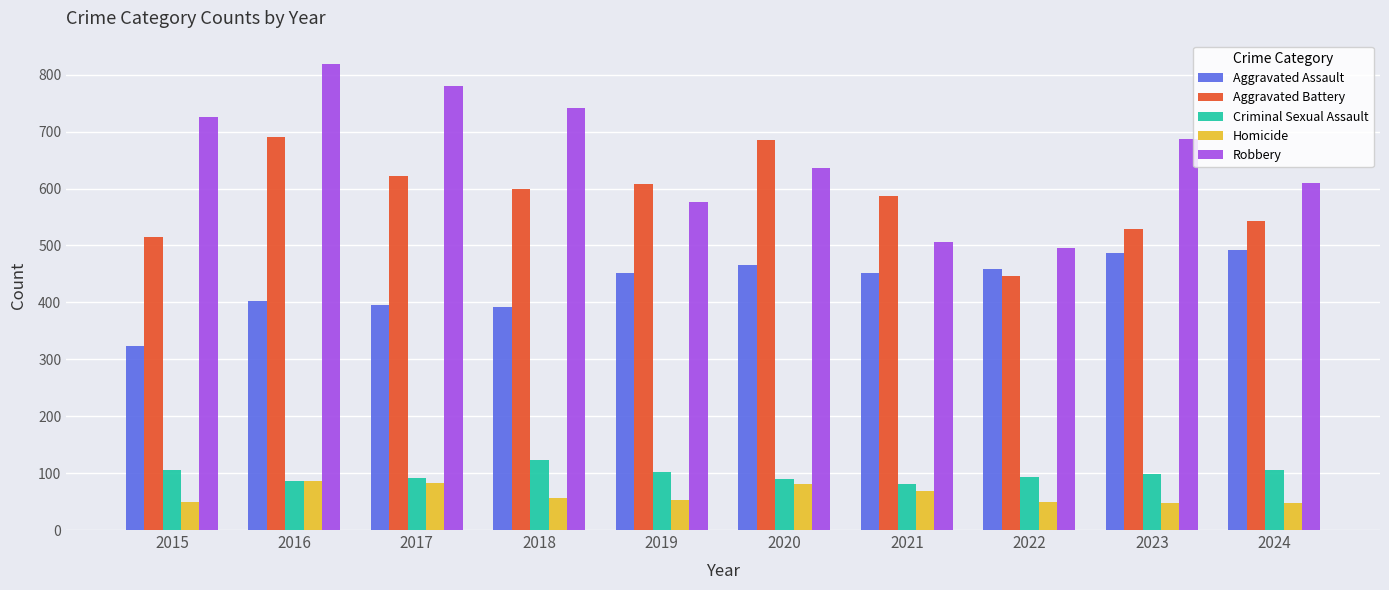

Where is Aggravated Battery nearest to the value 568?

2021